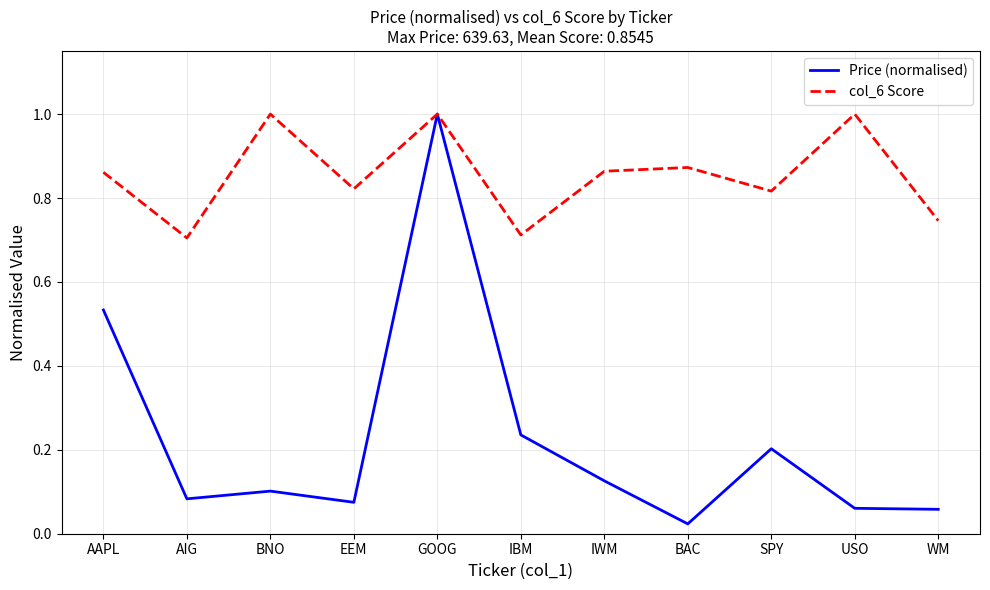

At IBM, list the series in order from smallest to largest.

Price (normalised), col_6 Score